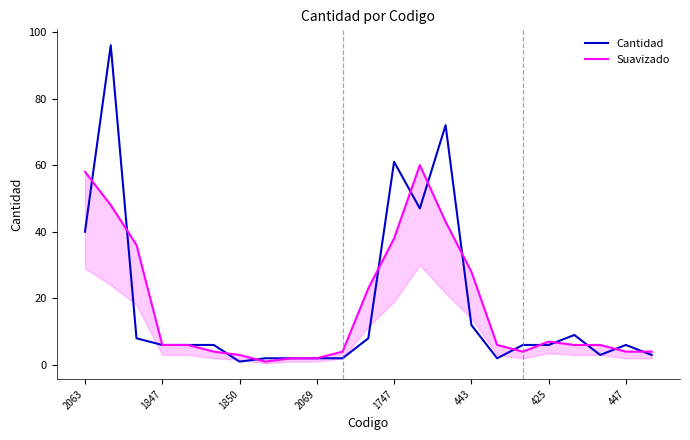

Reading left to right, what are all the values shown in this chart?

Cantidad: 40	96	8	6	6	6	1	2	2	2	2	8	61	47	72	12	2	6	6	9	3	6	3
Suavizado: 58	48	36	6	6	4	3	1	2	2	4	23	38	60	43	28	6	4	7	6	6	4	4